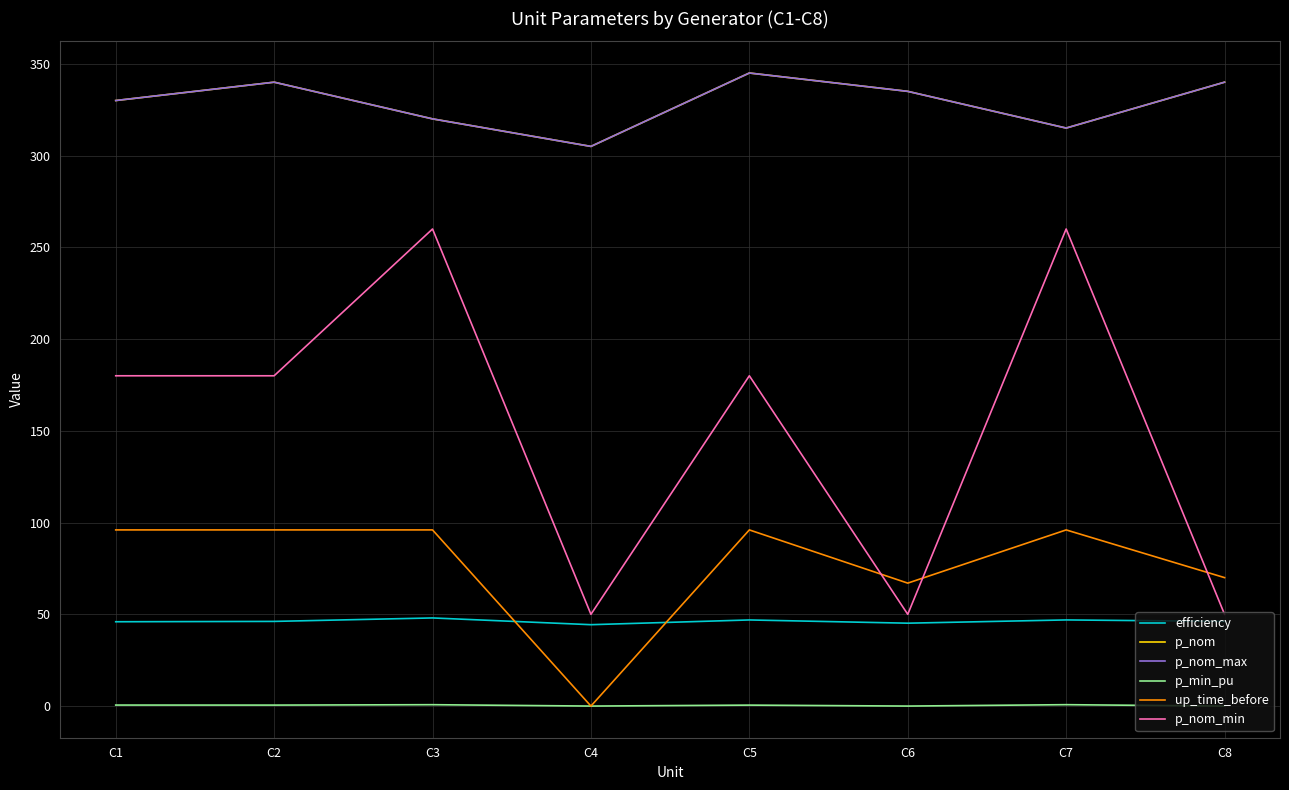

Between C7 and C1, which is larger?

C7